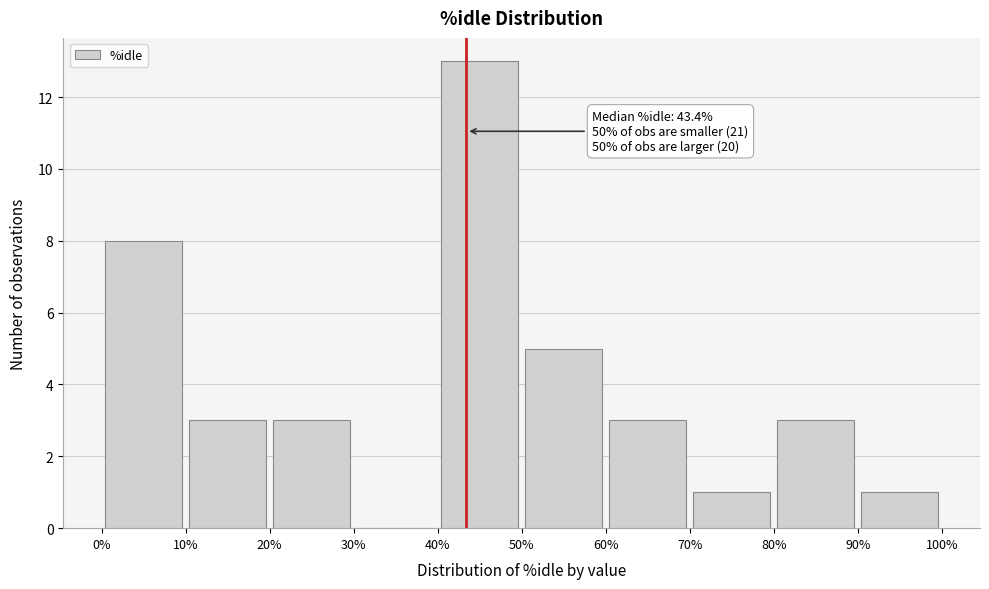

Which range on the x-axis has the tallest bar?

40% to 50%